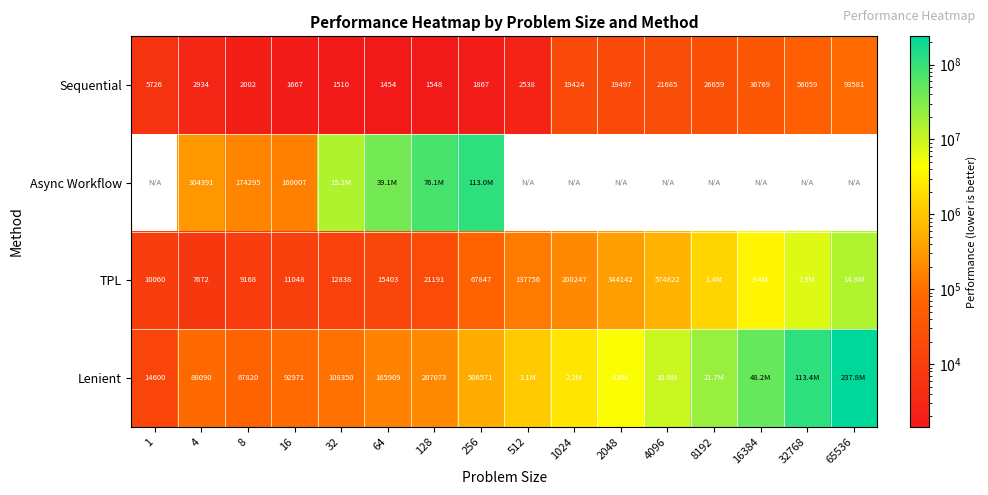

Count the number of data series in this chart.

4